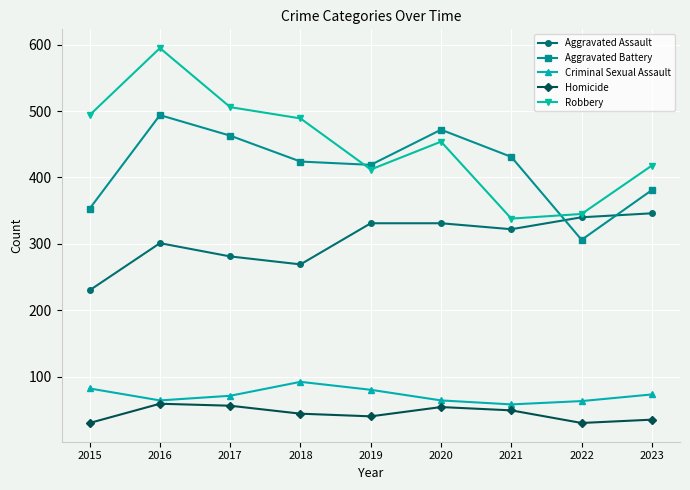

True or false: Aggravated Battery has more than 2 interior local peaks.

False